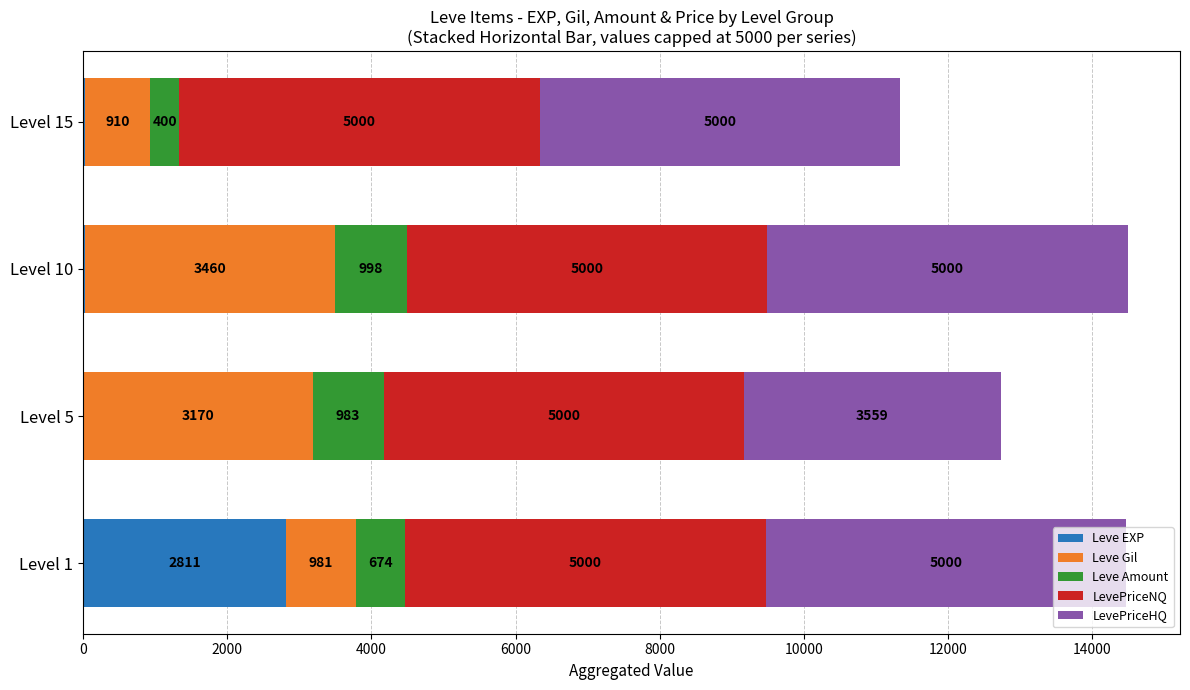

What is the highest value of the Leve EXP series?

2811